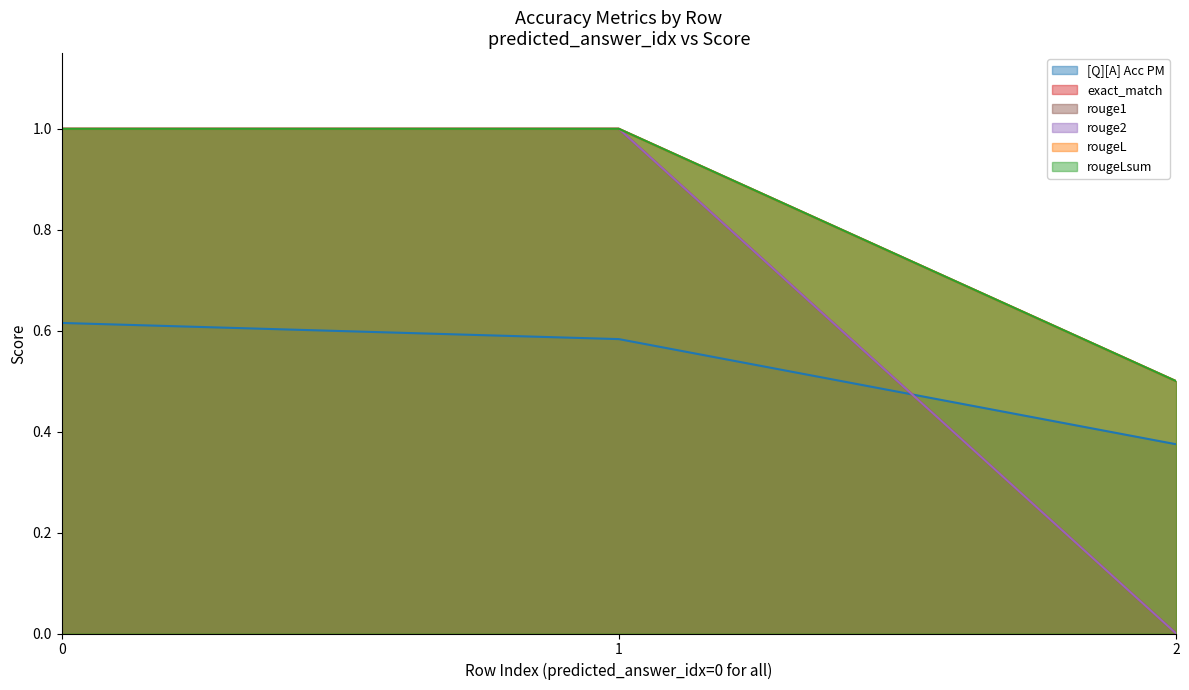

The exact_match series shows 1.4 at 1. True or false?

False